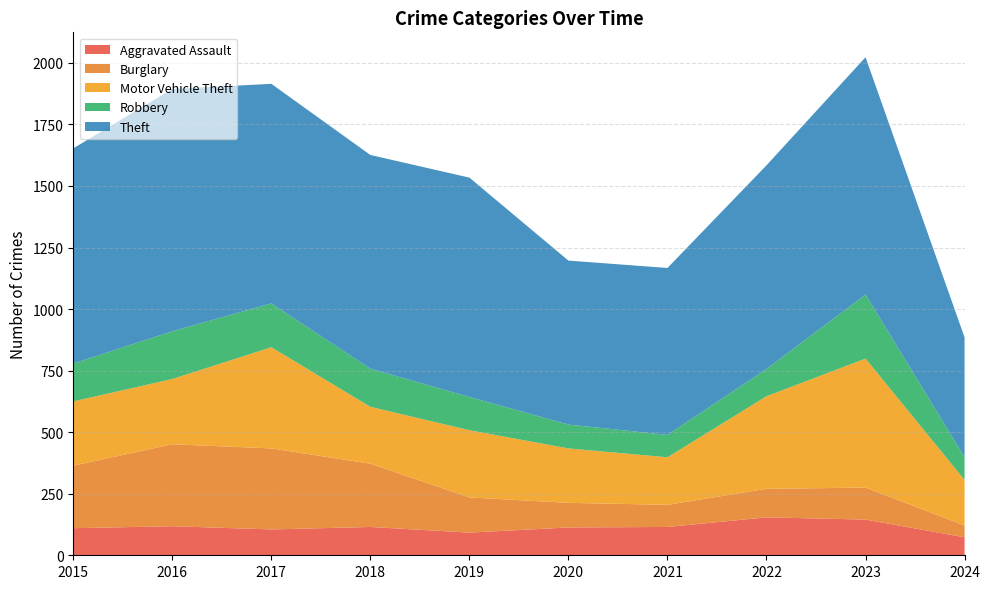

Reading left to right, what are all the values shown in this chart?

Aggravated Assault: 2015=110	2016=118	2017=105	2018=115	2019=92	2020=113	2021=115	2022=154	2023=145	2024=73
Burglary: 2015=254	2016=333	2017=329	2018=257	2019=143	2020=100	2021=90	2022=116	2023=130	2024=48
Motor Vehicle Theft: 2015=261	2016=265	2017=411	2018=231	2019=273	2020=221	2021=193	2022=376	2023=524	2024=185
Robbery: 2015=154	2016=194	2017=178	2018=155	2019=135	2020=97	2021=91	2022=111	2023=260	2024=93
Theft: 2015=874	2016=984	2017=892	2018=868	2019=891	2020=666	2021=678	2022=827	2023=964	2024=486